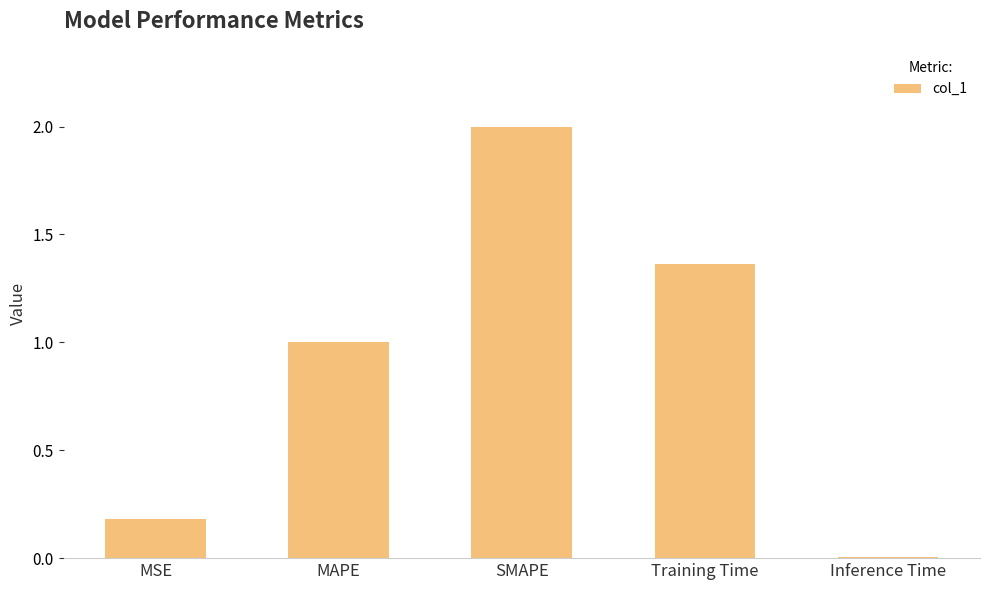

What is the change in value from MSE to SMAPE?

+1.8